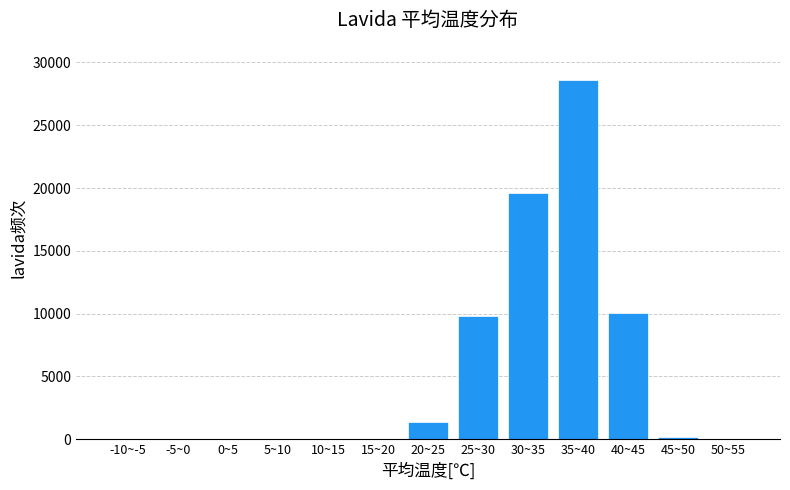

What is the maximum value shown in the chart?

28586